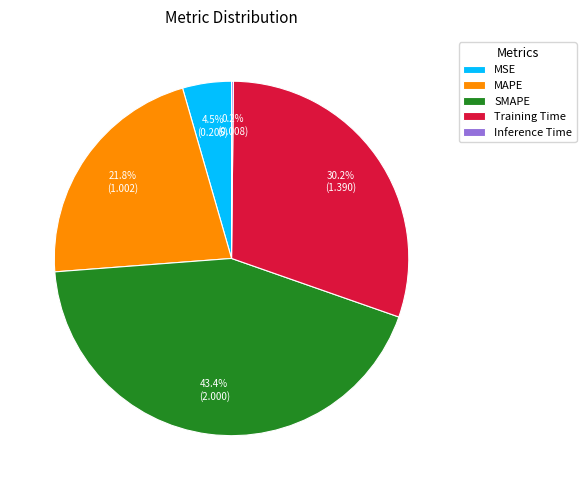

Does MAPE account for over 50% of the chart?

No